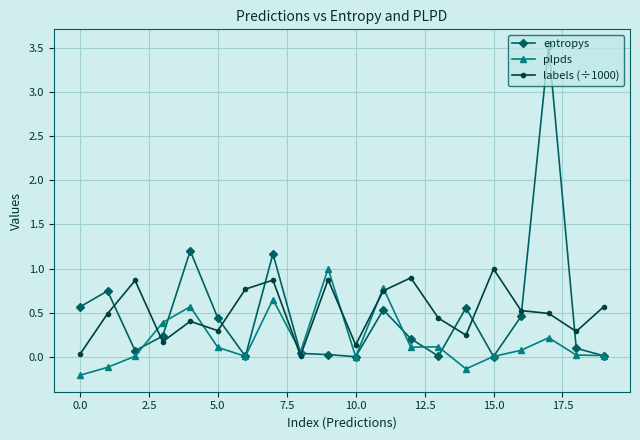

What is the sum of all entropys values?

9.9